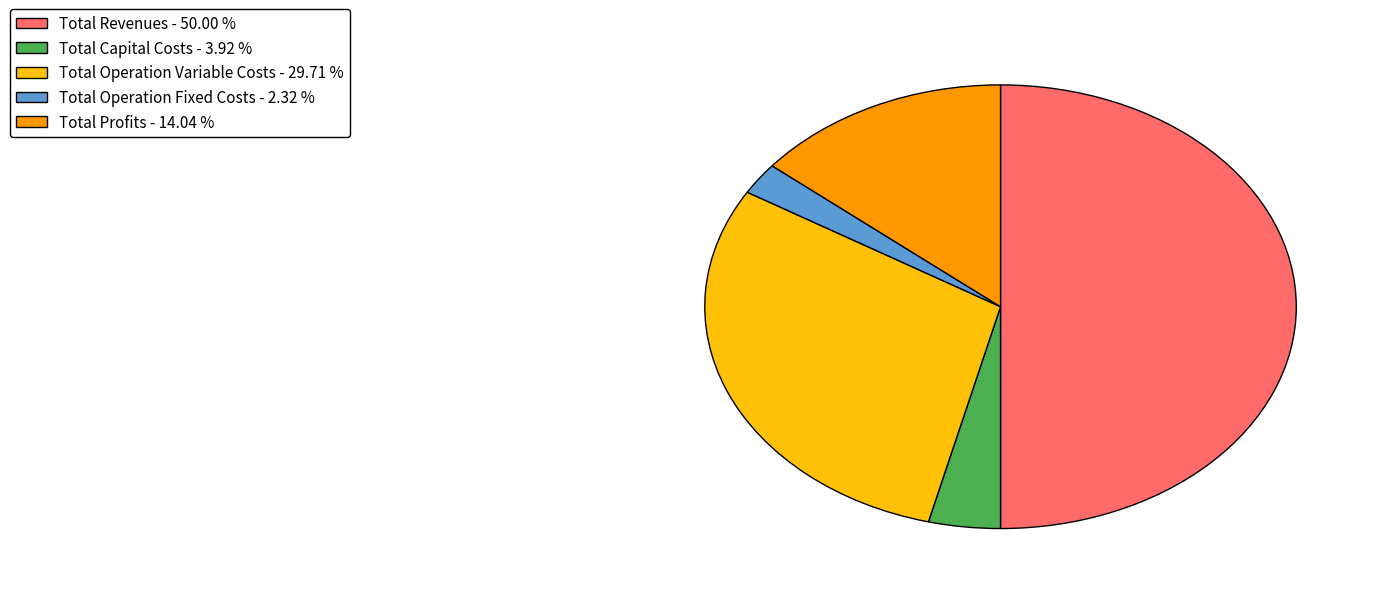

Combined, do Total Capital Costs and Total Revenues account for over 50%?

Yes